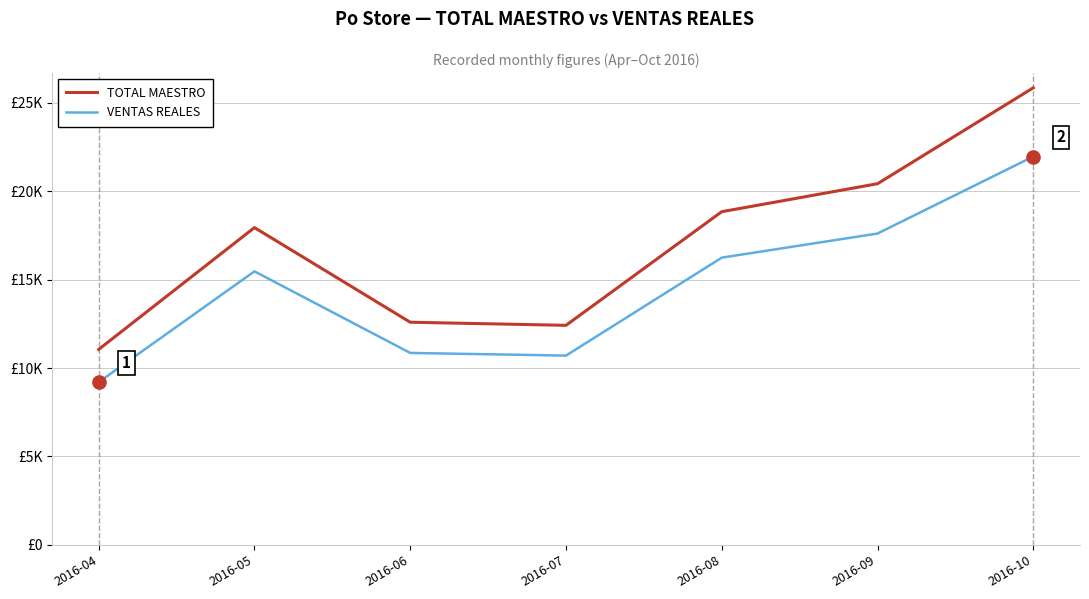

Which series has the largest total across all categories?

TOTAL MAESTRO